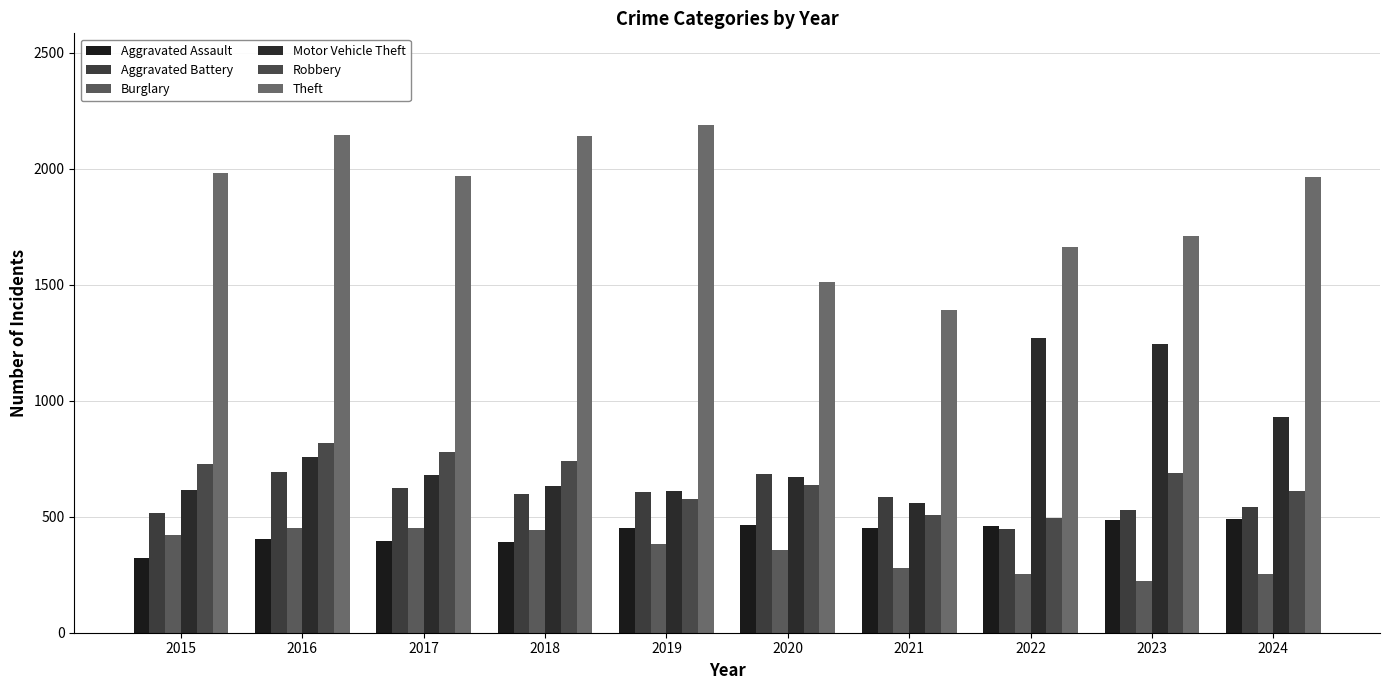

What is the maximum value shown in the chart?

2190